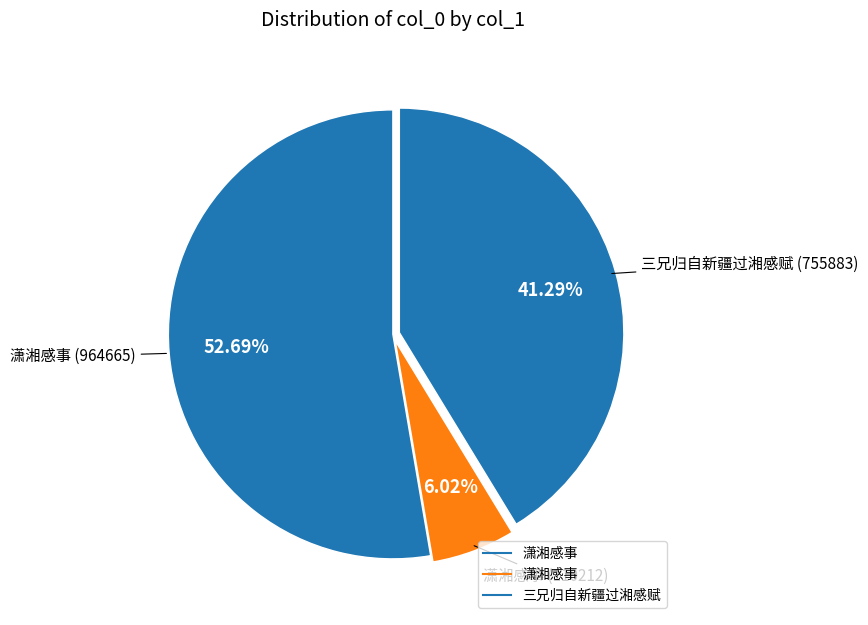

How many slices are in this pie chart?

3